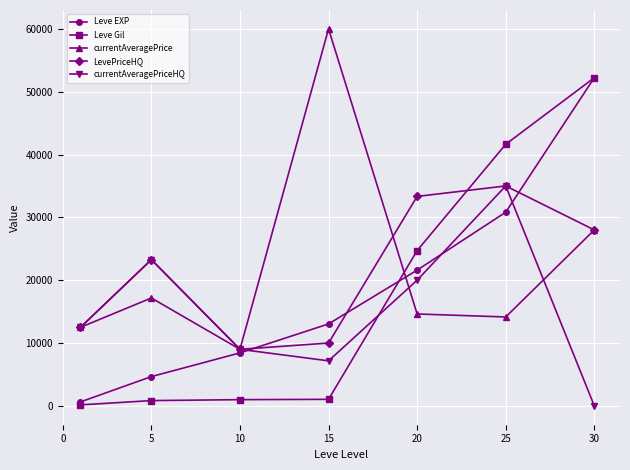

What is the value of the Leve EXP point at the 5th from the left?

21600